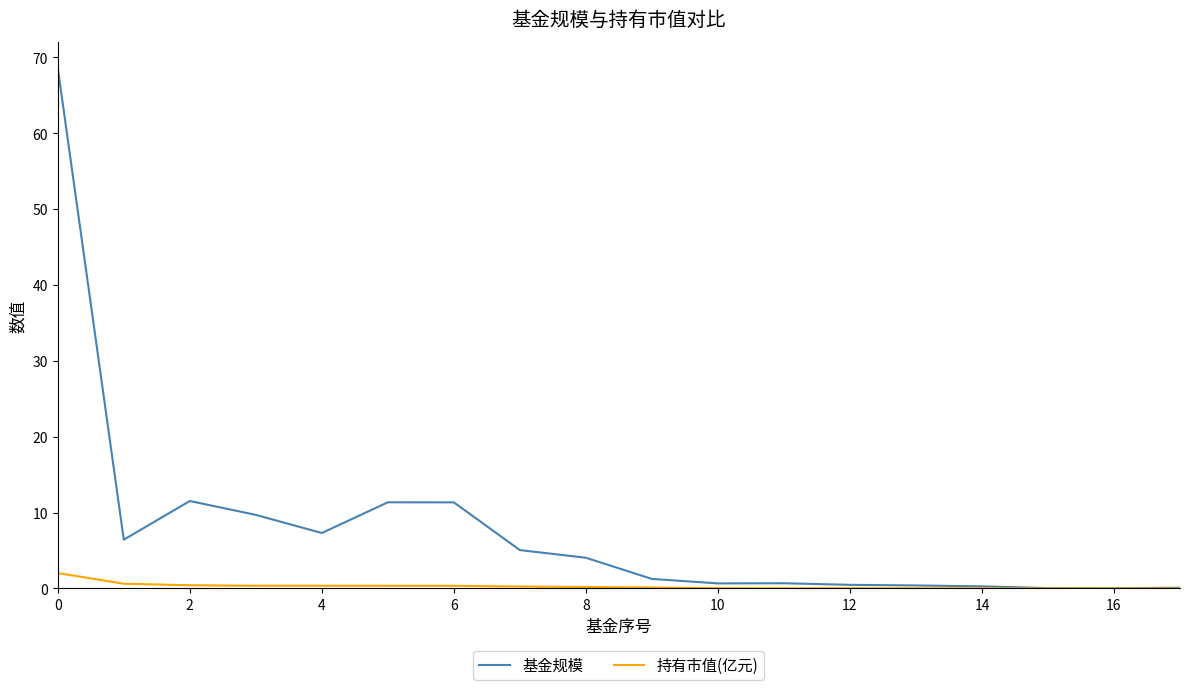

Which series has the largest range (max minus min)?

基金规模